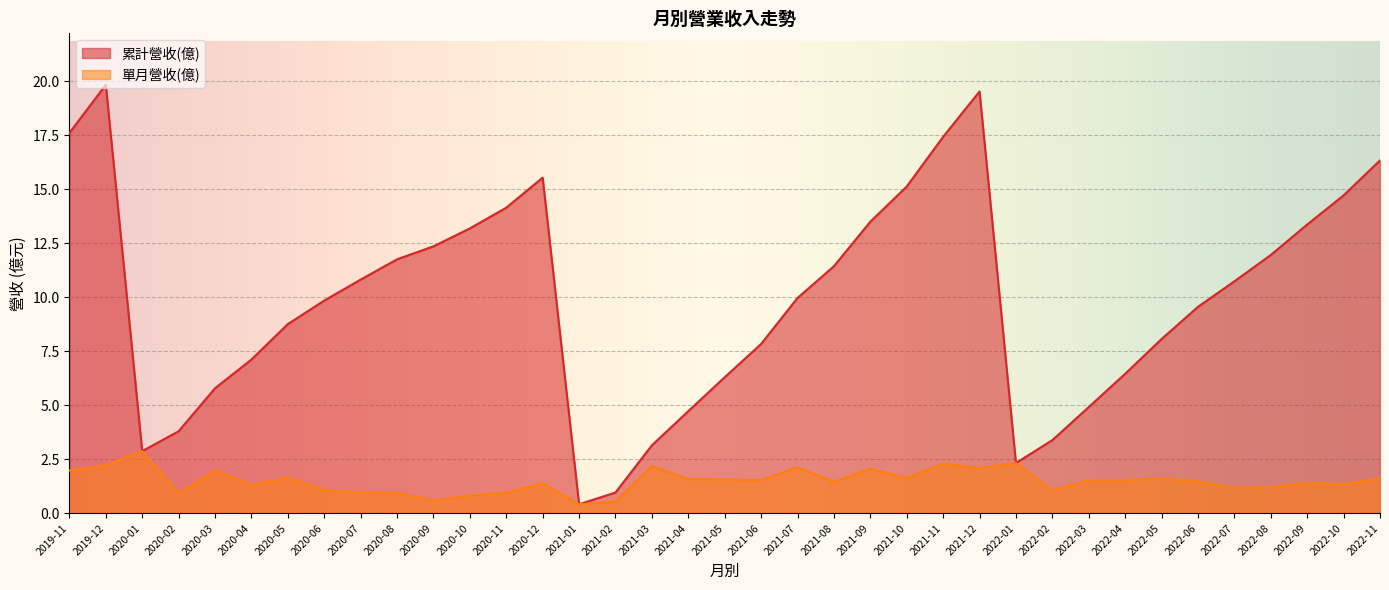

What position from the left is 2021-04?

18